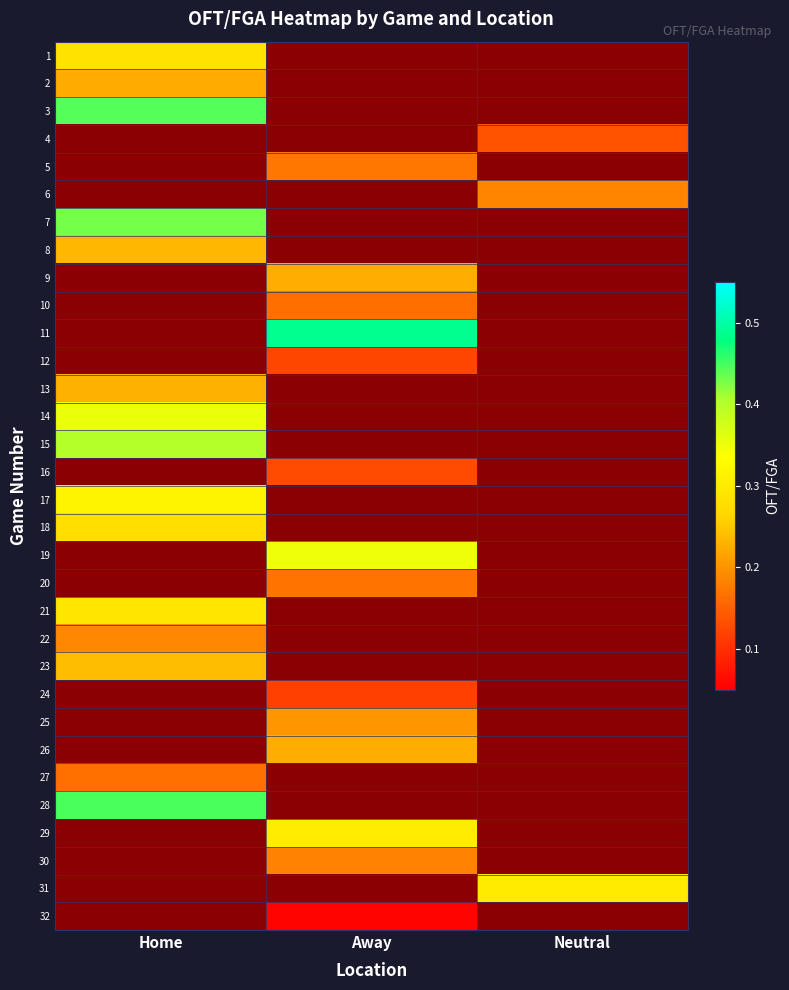

Is the value of 21 at Neutral greater than the value of 5 at Neutral?

No